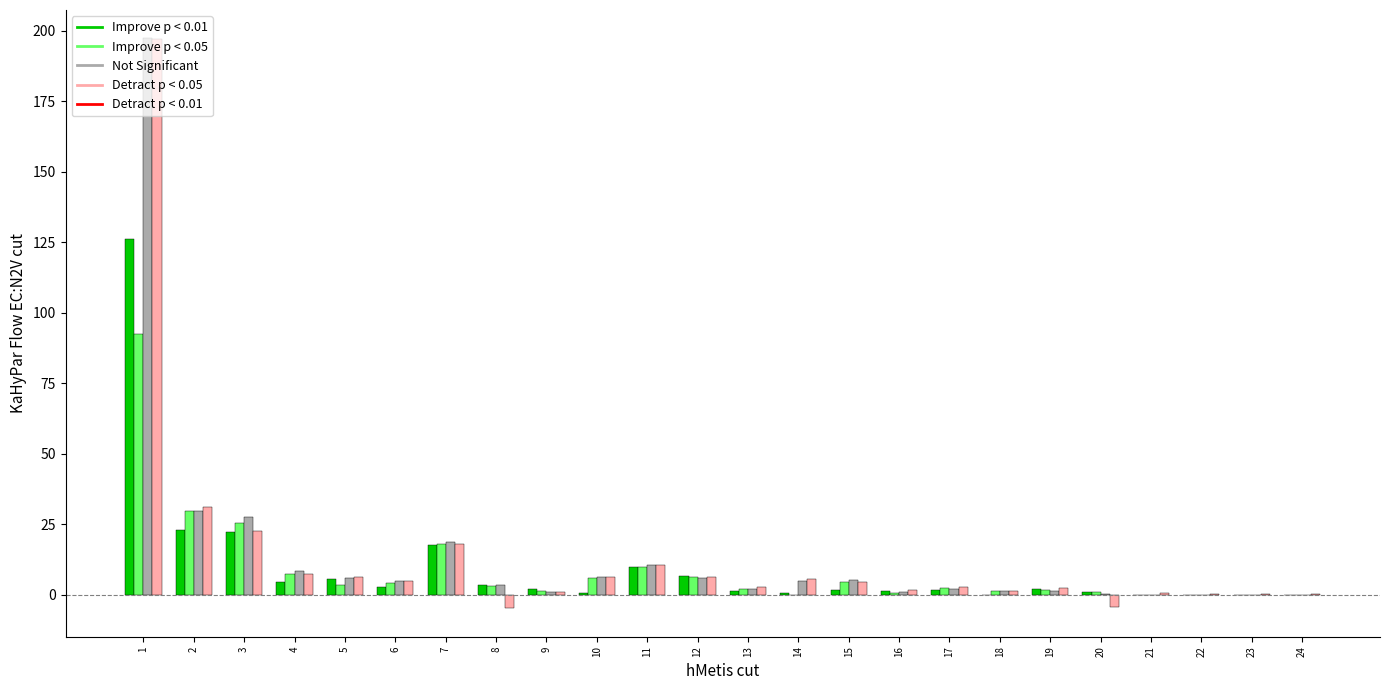

What is the total value across all series at 3?

98.2